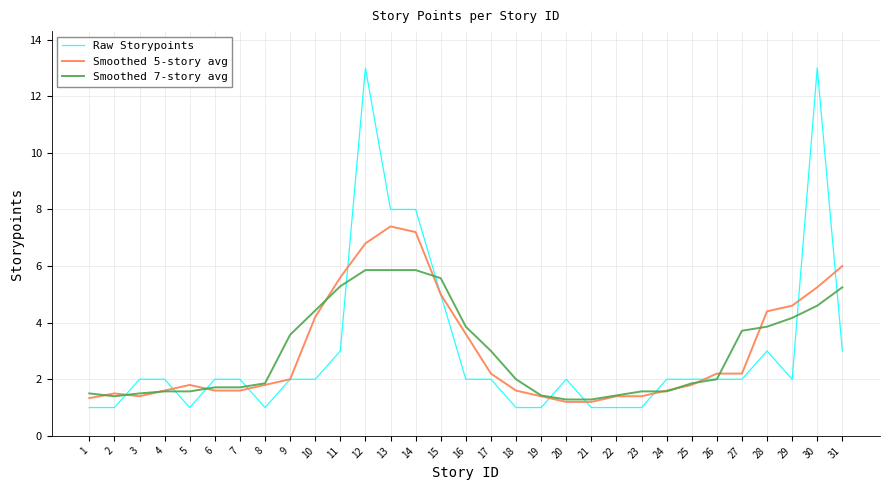

What is the maximum value for Smoothed 5-story avg?

7.4